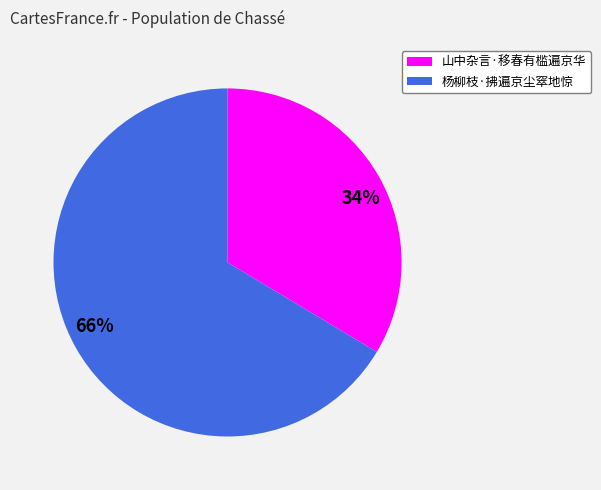

Does 杨柳枝·拂遍京尘窣地惊 represent more than half of the total?

Yes